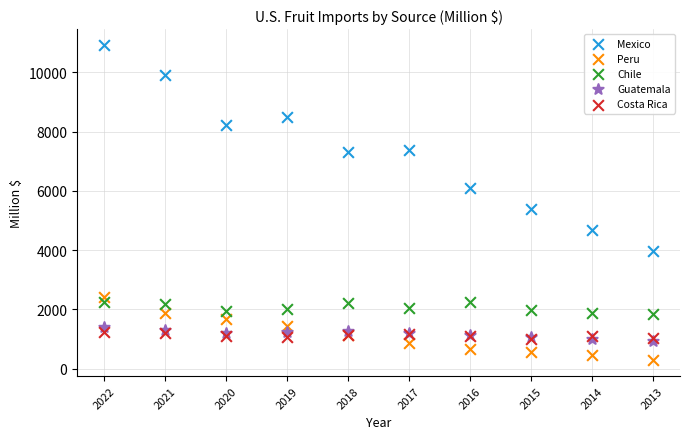

Across all series, what Y value is closest to 5606?

5395.7